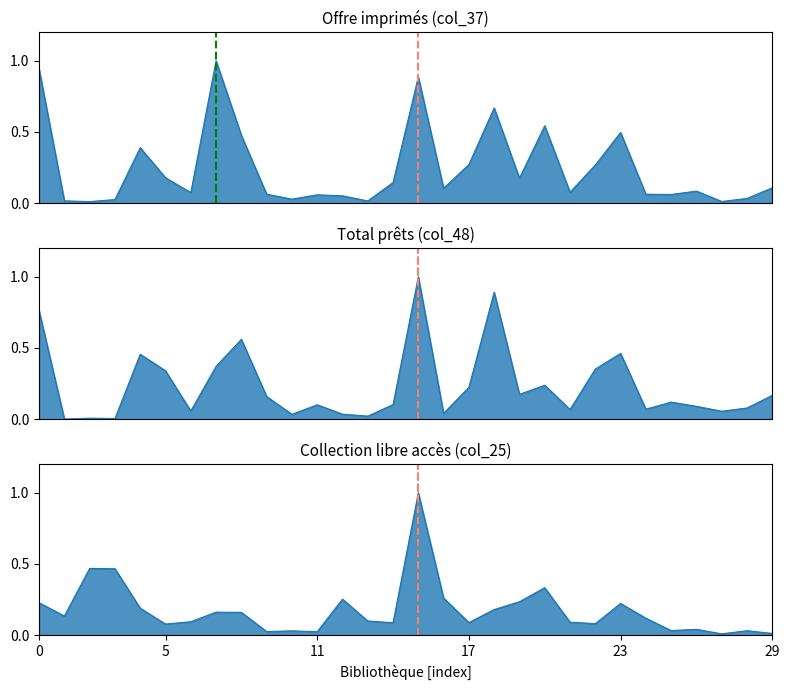

How many lines are shown in the chart?

3